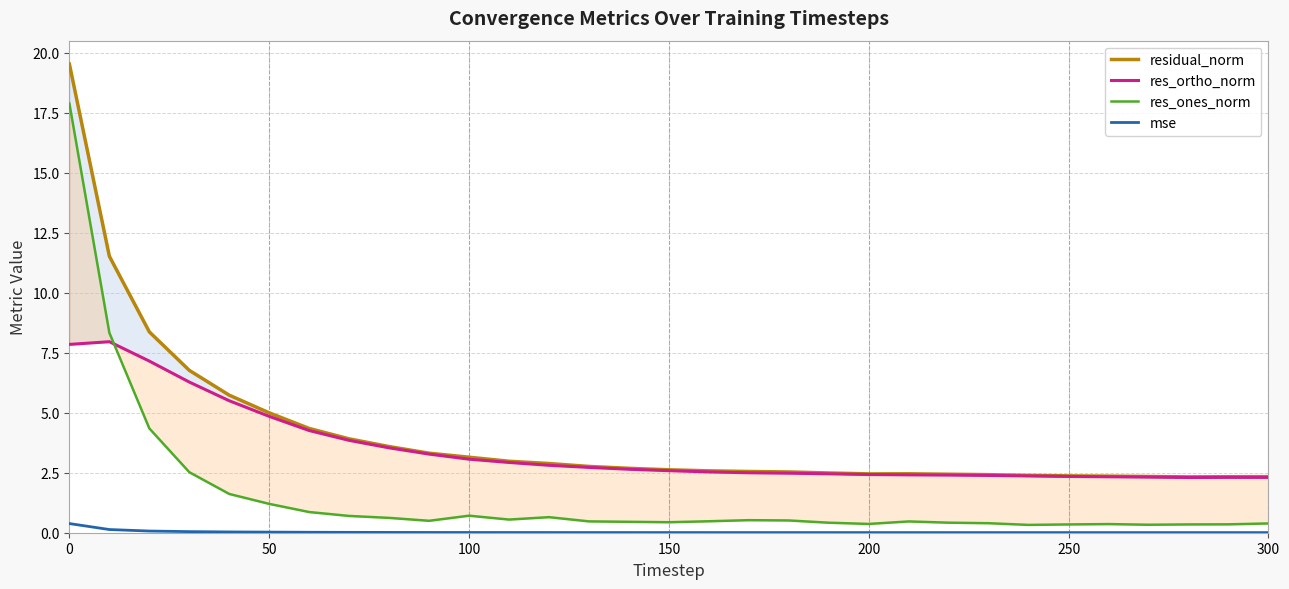

True or false: res_ones_norm and residual_norm intersect in this chart.

False